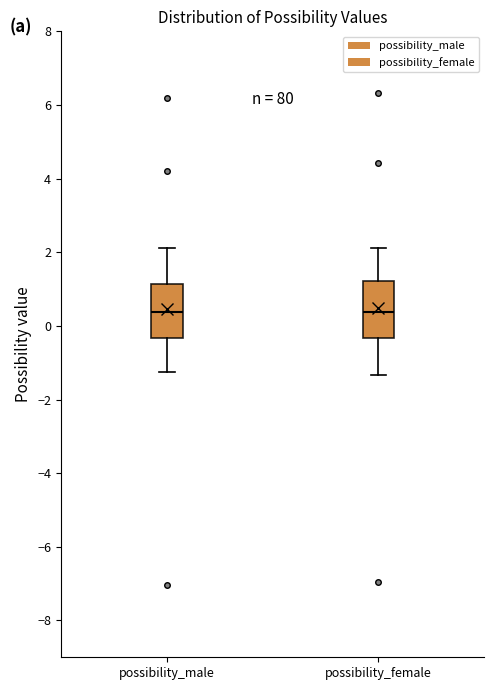

Reading left to right, transcribe this box plot: for each box, give where its median line is, the range the box spans, and where its two whiskers end, as read against the y-axis. The values are not printed on the chart, so give them approximately, as read against the axis.

possibility_male: median 0.4, box -0.4 to 1.2, whiskers -1.2 to 2.2
possibility_female: median 0.4, box -0.4 to 1.2, whiskers -1.4 to 2.2